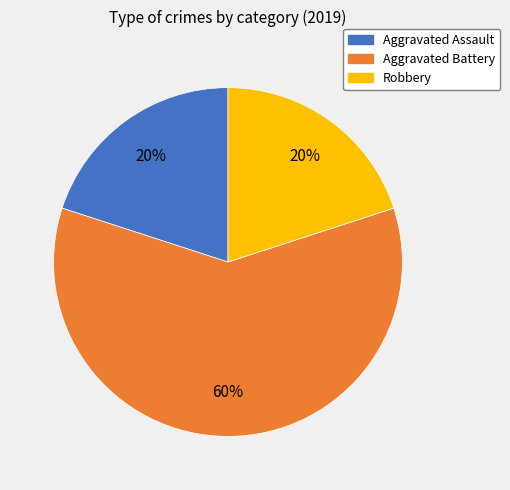

True or false: Robbery accounts for 20% of the total.

True